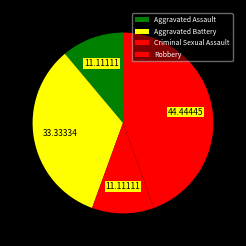

How many segments does this pie chart have?

4